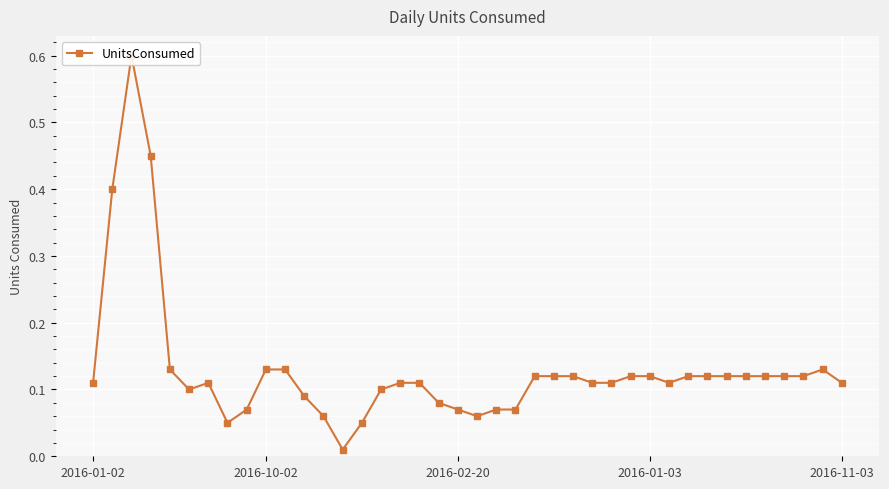

True or false: the data has more than 2 interior local peaks.

True